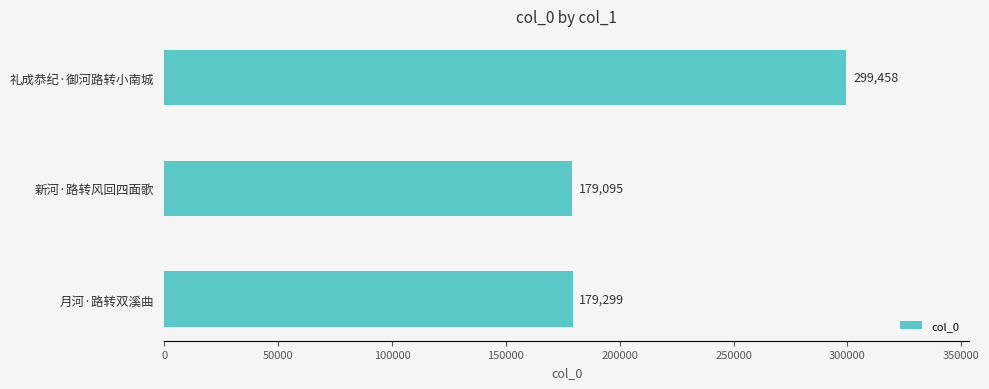

Read the value at 礼成恭纪·御河路转小南城, to the nearest 100.

299500